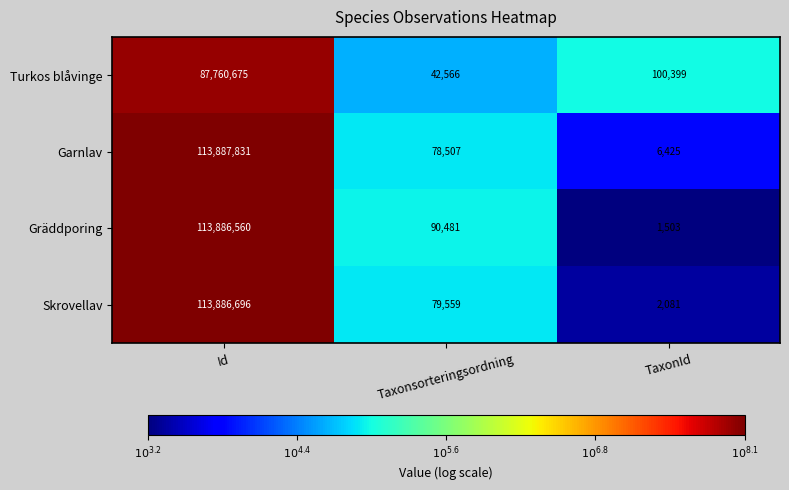

What is the difference between the highest and lowest values at Id?

26127156